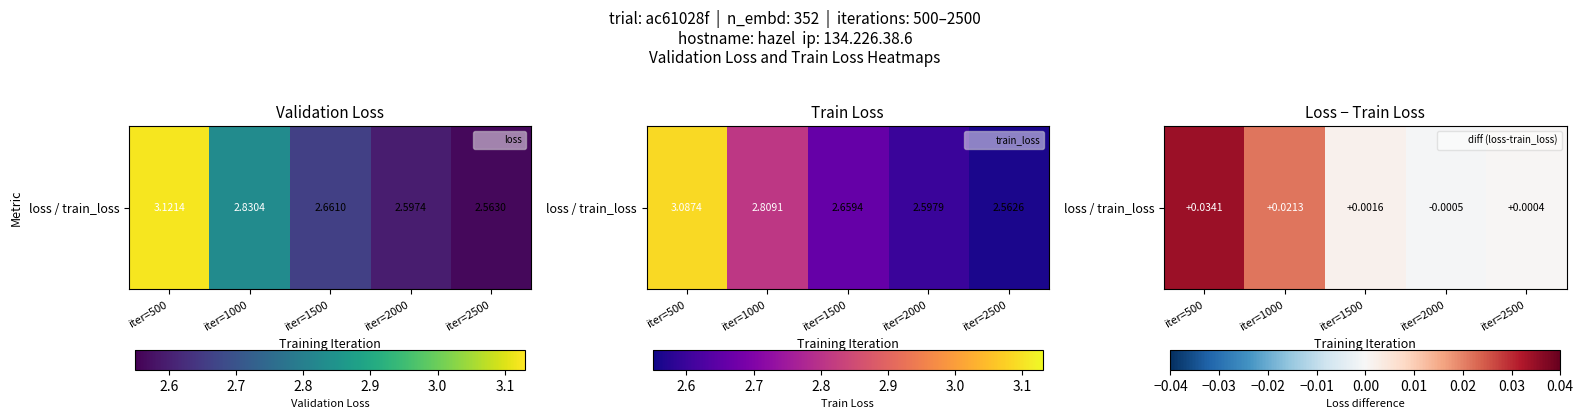

Rank the categories by value from lowest to highest.

iter=2000, iter=2500, iter=1500, iter=1000, iter=500